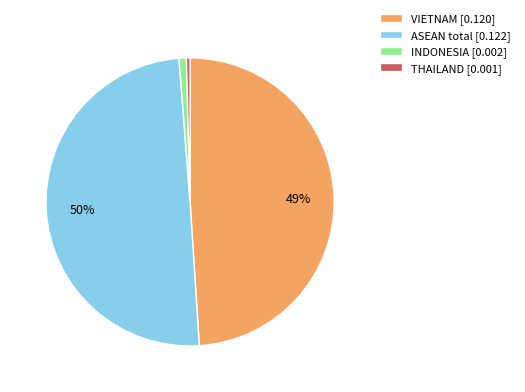

To the nearest percent, what is the average slice percentage?

25%